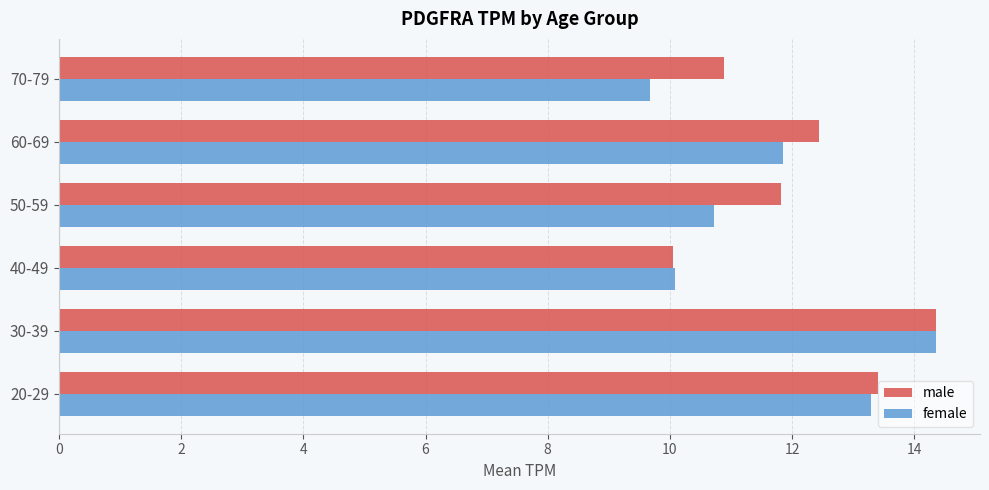

Which category has the highest value in the male series?

30-39